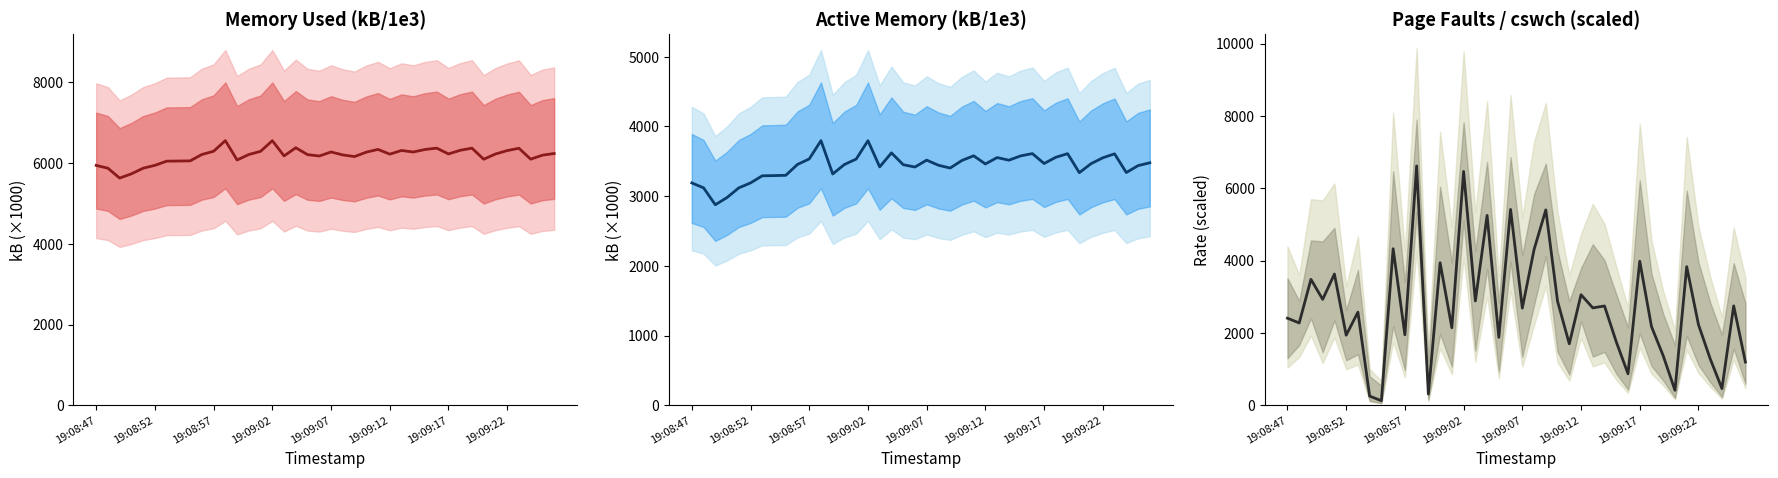

In fault/s, how many points are higher than both neighbors (excluding endpoints)?

15